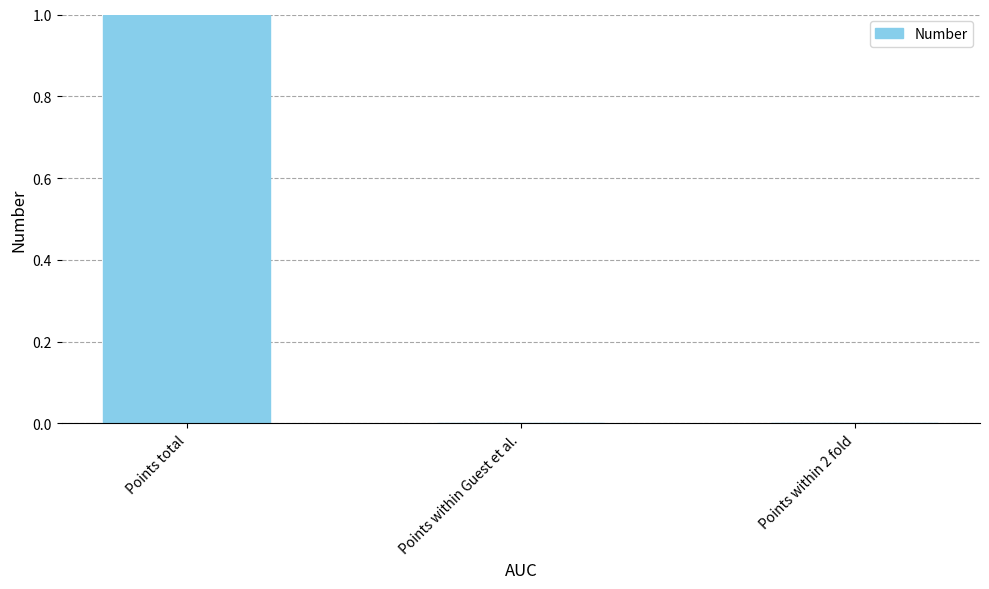

Count the number of categories in the chart.

3